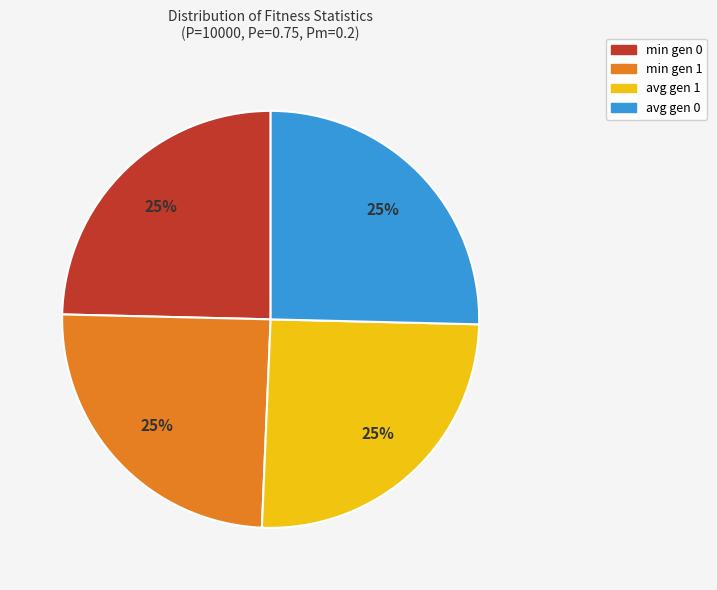

Does min gen 0 account for over 50% of the chart?

No